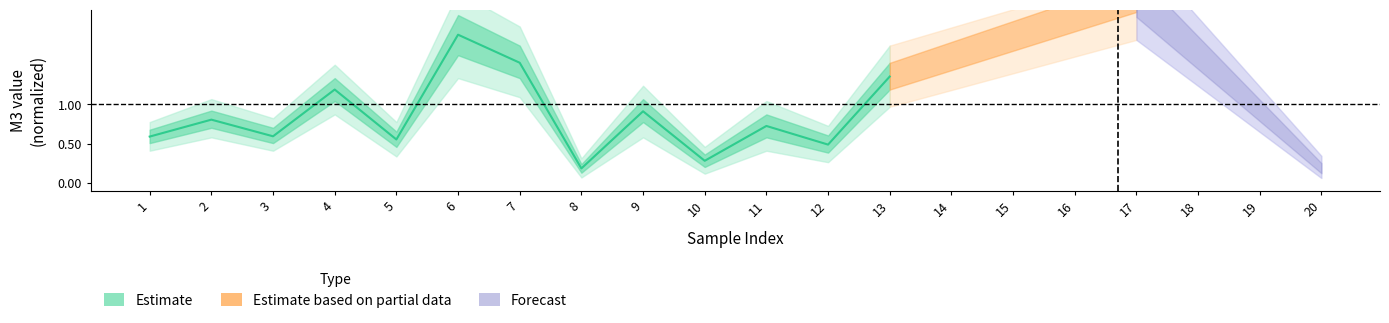

The chart shows a value of 0.6 at 5. True or false?

True